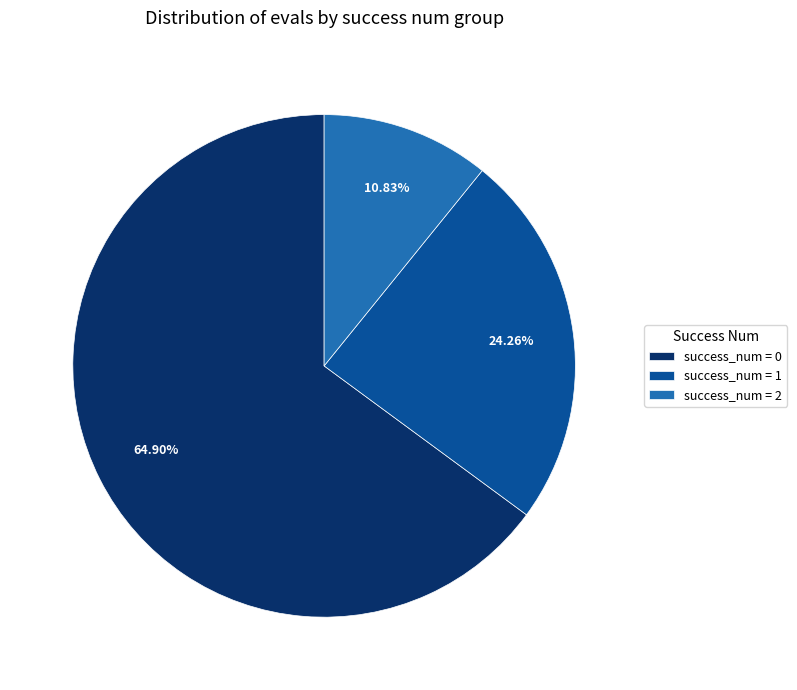

Rank the categories by value from lowest to highest.

success_num = 2, success_num = 1, success_num = 0